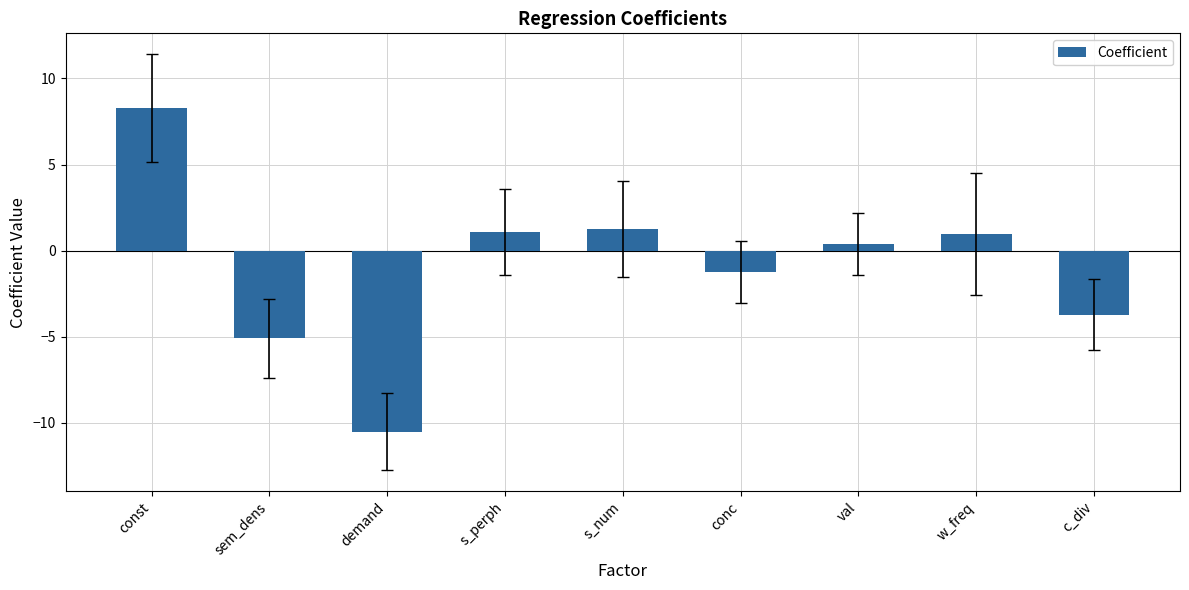

Which has a higher value, demand or s_num?

s_num